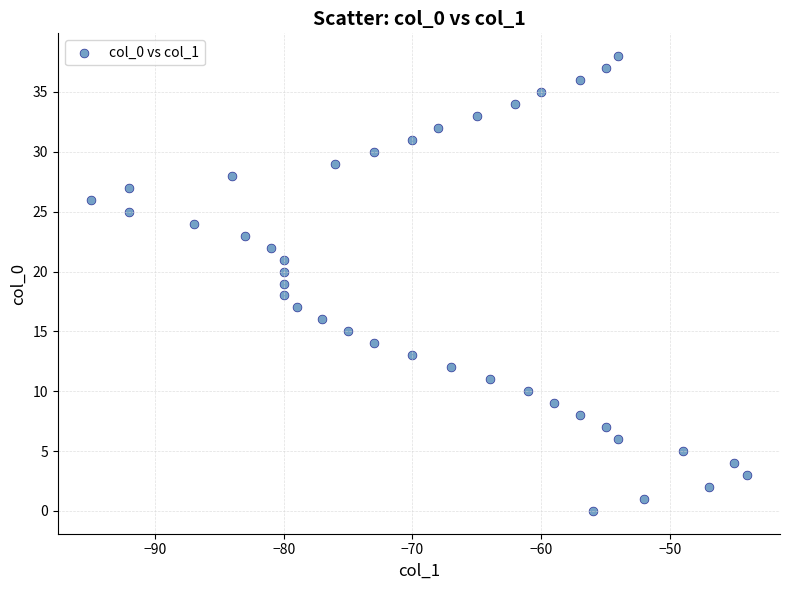

What is the range of Y values (max minus min)?

38